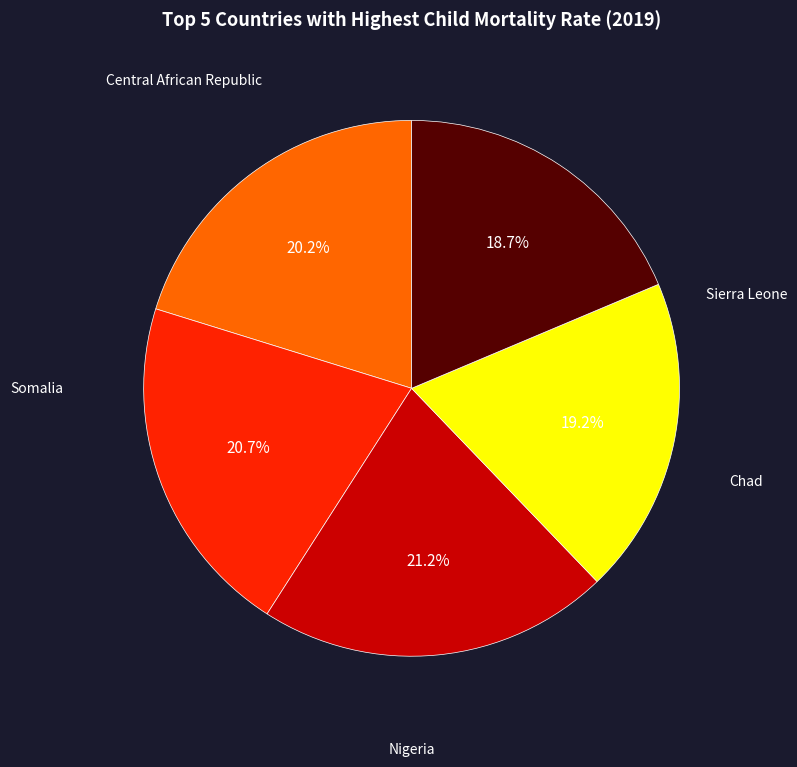

Is there any slice that represents more than half of the pie?

No